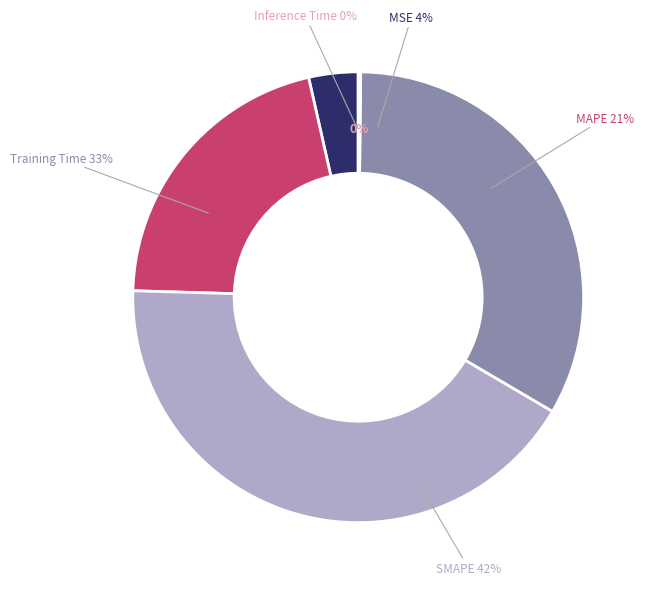

To the nearest percent, what portion does Training Time represent?

33%